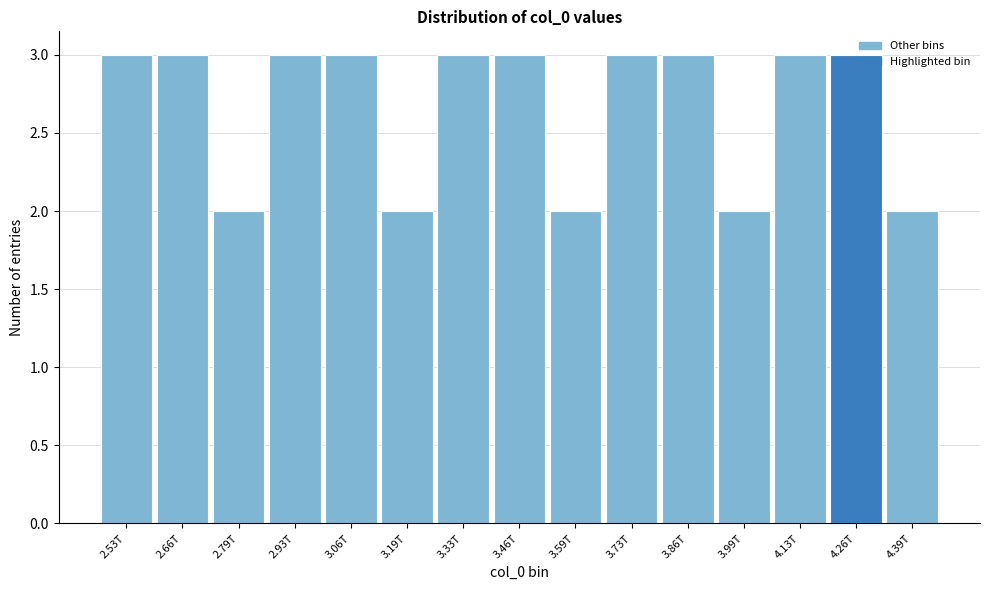

Is it true that the value at 2.79T is 3?

False